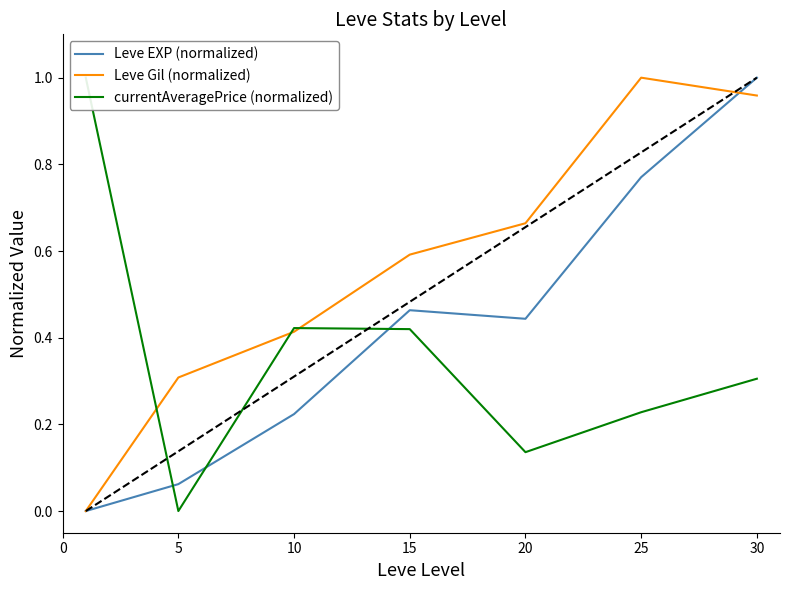

True or false: Leve EXP (normalized) and Leve Gil (normalized) cross at least once.

True